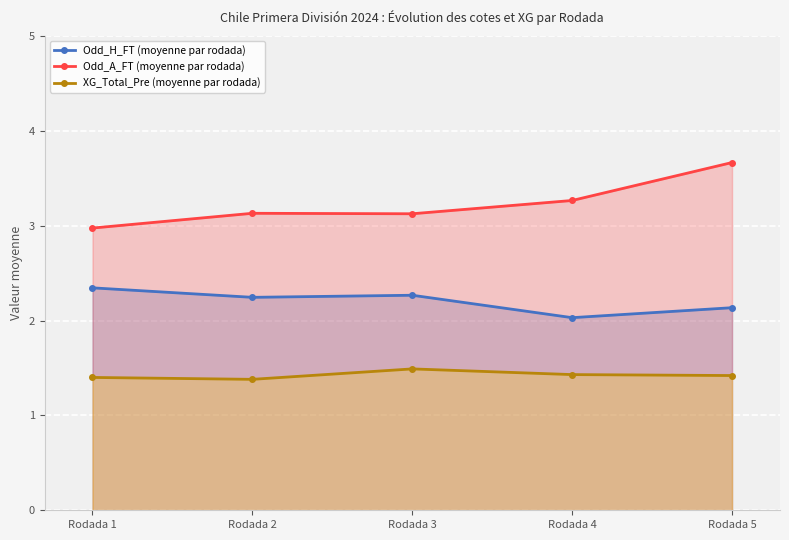

What is the approximate value of XG_Total_Pre (moyenne par rodada) at Rodada 4?

1.4